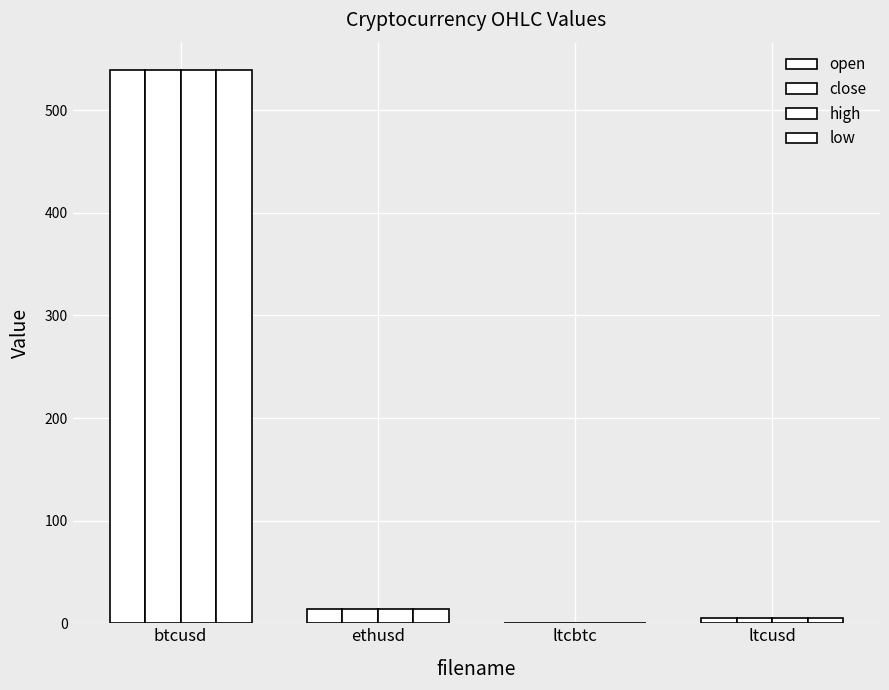

How many groups of bars are there?

4